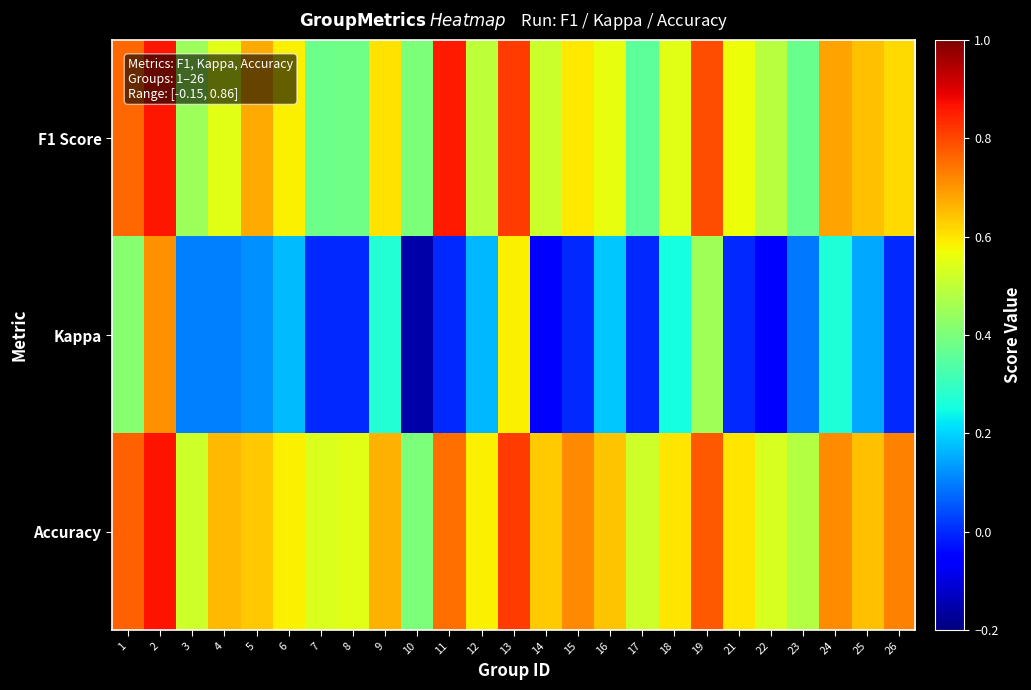

How many categories are shown in the chart?

25